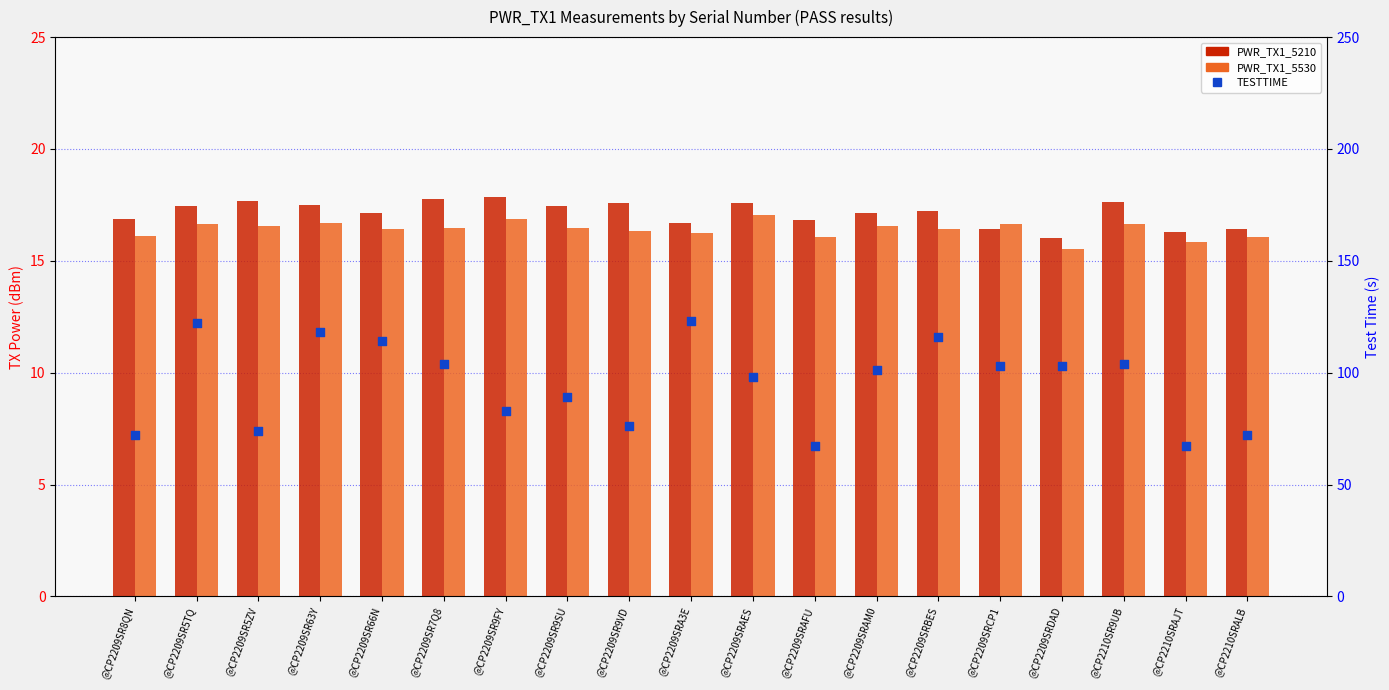

What is the total value across all series at @CP2209SR9VD?

110.0